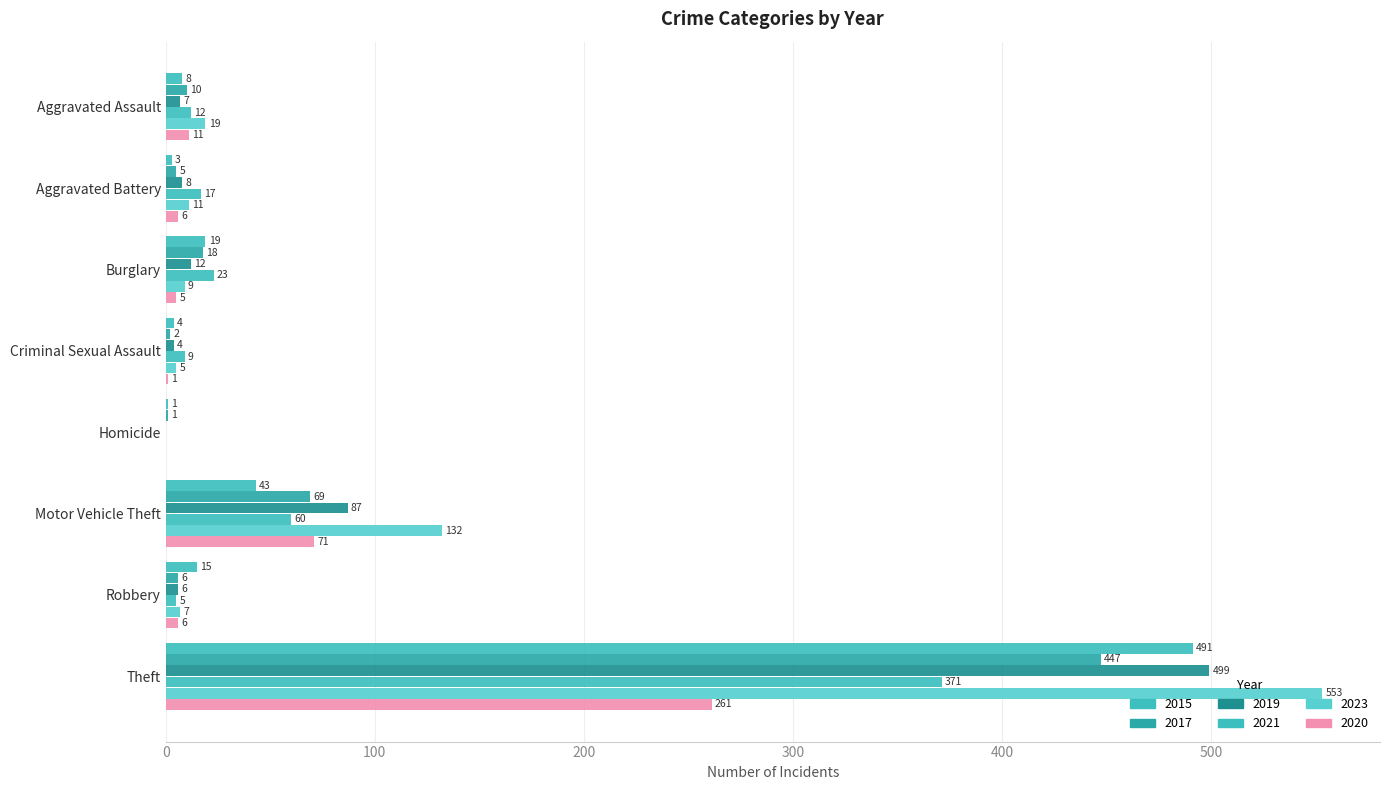

What is the label of the 1st bar from the right?

Theft